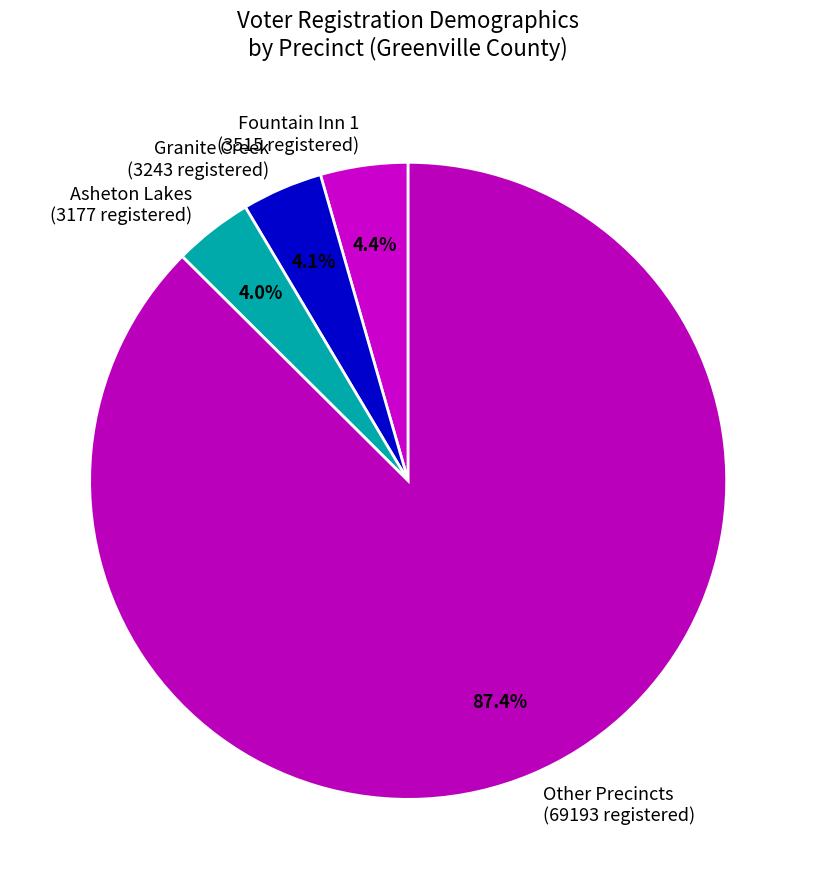

What percentage is NOT represented by Asheton Lakes (3177 registered)?

96.0%